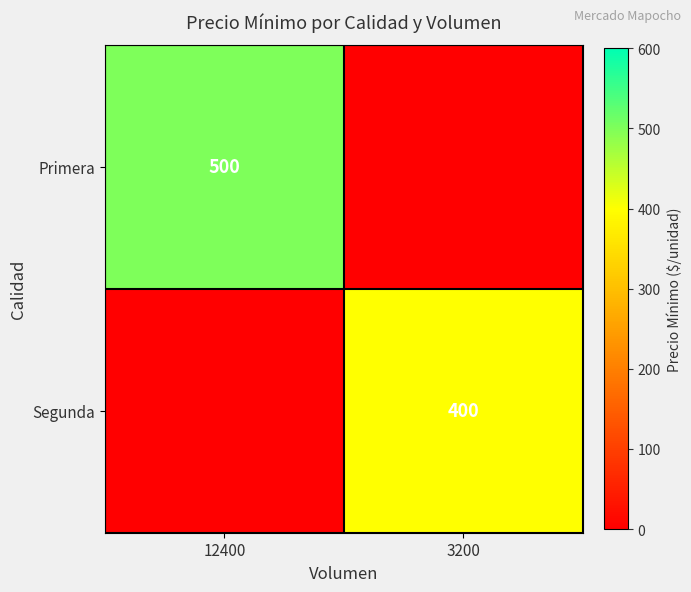

The value of Segunda at 3200 is 276. True or false?

False